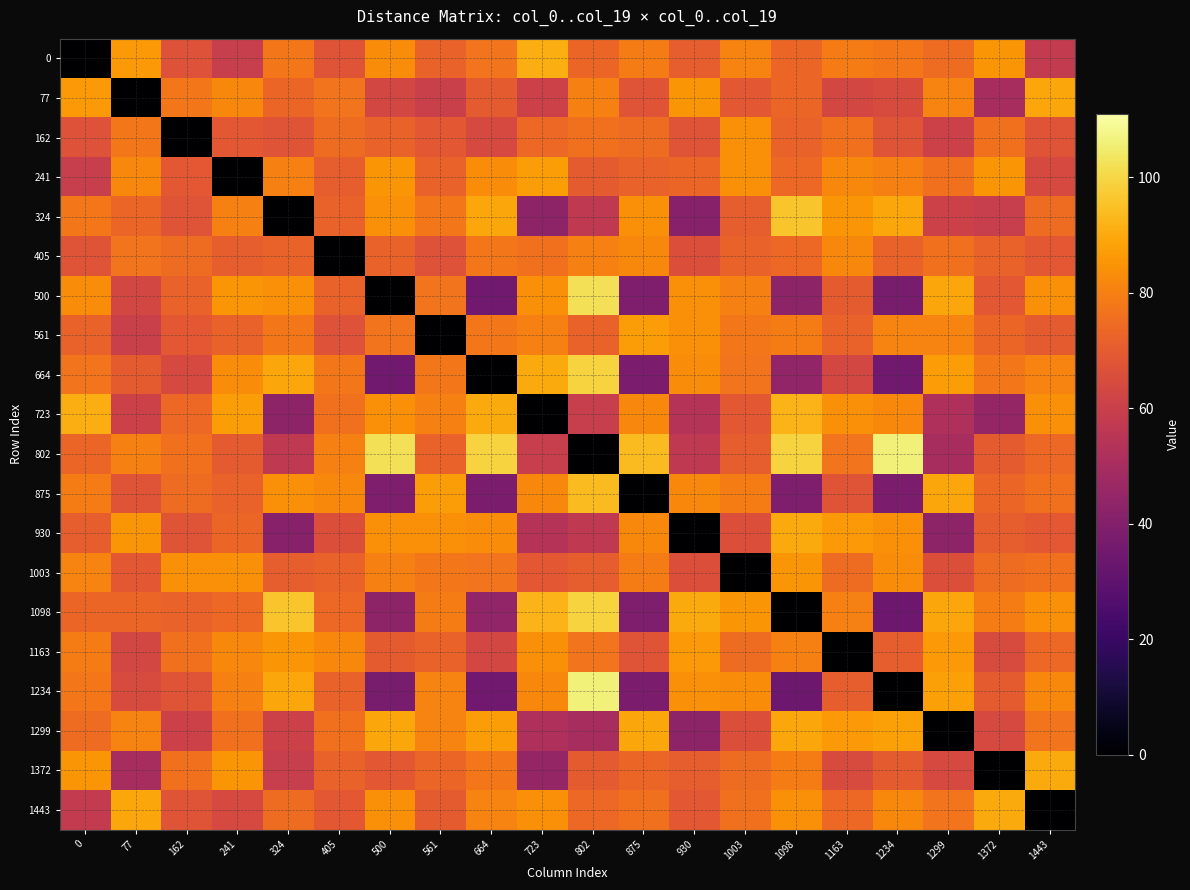

Reading left to right, what are all the values shown in this chart?

0: 0=0	77=86	162=67	241=59	324=78	405=68	500=83	561=72	664=77	723=91	802=73	875=79	930=71	1003=81	1098=73	1163=79	1234=78	1299=75	1372=85	1443=58
77: 0=86	77=0	162=78	241=82	324=73	405=77	500=63	561=60	664=70	723=61	802=80	875=68	930=85	1003=69	1098=73	1163=63	1234=65	1299=81	1372=50	1443=89
162: 0=67	77=78	162=0	241=69	324=68	405=75	500=72	561=69	664=64	723=74	802=76	875=75	930=68	1003=84	1098=72	1163=76	1234=68	1299=61	1372=76	1443=68
241: 0=59	77=82	162=69	241=0	324=80	405=71	500=85	561=72	664=83	723=87	802=70	875=72	930=73	1003=84	1098=74	1163=82	1234=80	1299=76	1372=85	1443=64
324: 0=78	77=73	162=68	241=80	324=0	405=72	500=84	561=78	664=89	723=43	802=57	875=84	930=41	1003=71	1098=96	1163=85	1234=89	1299=61	1372=59	1443=75
405: 0=68	77=77	162=75	241=71	324=72	405=0	500=72	561=67	664=78	723=76	802=80	875=82	930=66	1003=72	1098=74	1163=82	1234=72	1299=76	1372=72	1443=69
500: 0=83	77=63	162=72	241=85	324=84	405=72	500=0	561=77	664=35	723=84	802=102	875=39	930=84	1003=80	1098=43	1163=70	1234=37	1299=89	1372=69	1443=84
561: 0=72	77=60	162=69	241=72	324=78	405=67	500=77	561=0	664=78	723=80	802=72	875=87	930=84	1003=78	1098=79	1163=72	1234=81	1299=81	1372=73	1443=70
664: 0=77	77=70	162=64	241=83	324=89	405=78	500=35	561=78	664=0	723=90	802=99	875=38	930=83	1003=77	1098=44	1163=63	1234=35	1299=87	1372=78	1443=81
723: 0=91	77=61	162=74	241=87	324=43	405=76	500=84	561=80	664=90	723=0	802=59	875=82	930=54	1003=69	1098=92	1163=84	1234=82	1299=52	1372=45	1443=84
802: 0=73	77=80	162=76	241=70	324=57	405=80	500=102	561=72	664=99	723=59	802=0	875=94	930=57	1003=71	1098=99	1163=77	1234=106	1299=50	1372=70	1443=74
875: 0=79	77=68	162=75	241=72	324=84	405=82	500=39	561=87	664=38	723=82	802=94	875=0	930=82	1003=79	1098=39	1163=68	1234=38	1299=89	1372=73	1443=76
930: 0=71	77=85	162=68	241=73	324=41	405=66	500=84	561=84	664=83	723=54	802=57	875=82	930=0	1003=66	1098=90	1163=86	1234=84	1299=43	1372=71	1443=69
1003: 0=81	77=69	162=84	241=84	324=71	405=72	500=80	561=78	664=77	723=69	802=71	875=79	930=66	1003=0	1098=85	1163=75	1234=83	1299=66	1372=75	1443=76
1098: 0=73	77=73	162=72	241=74	324=96	405=74	500=43	561=79	664=44	723=92	802=99	875=39	930=90	1003=85	1098=0	1163=80	1234=34	1299=89	1372=79	1443=84
1163: 0=79	77=63	162=76	241=82	324=85	405=82	500=70	561=72	664=63	723=84	802=77	875=68	930=86	1003=75	1098=80	1163=0	1234=71	1299=86	1372=65	1443=74
1234: 0=78	77=65	162=68	241=80	324=89	405=72	500=37	561=81	664=35	723=82	802=106	875=38	930=84	1003=83	1098=34	1163=71	1234=0	1299=88	1372=70	1443=82
1299: 0=75	77=81	162=61	241=76	324=61	405=76	500=89	561=81	664=87	723=52	802=50	875=89	930=43	1003=66	1098=89	1163=86	1234=88	1299=0	1372=64	1443=77
1372: 0=85	77=50	162=76	241=85	324=59	405=72	500=69	561=73	664=78	723=45	802=70	875=73	930=71	1003=75	1098=79	1163=65	1234=70	1299=64	1372=0	1443=90
1443: 0=58	77=89	162=68	241=64	324=75	405=69	500=84	561=70	664=81	723=84	802=74	875=76	930=69	1003=76	1098=84	1163=74	1234=82	1299=77	1372=90	1443=0